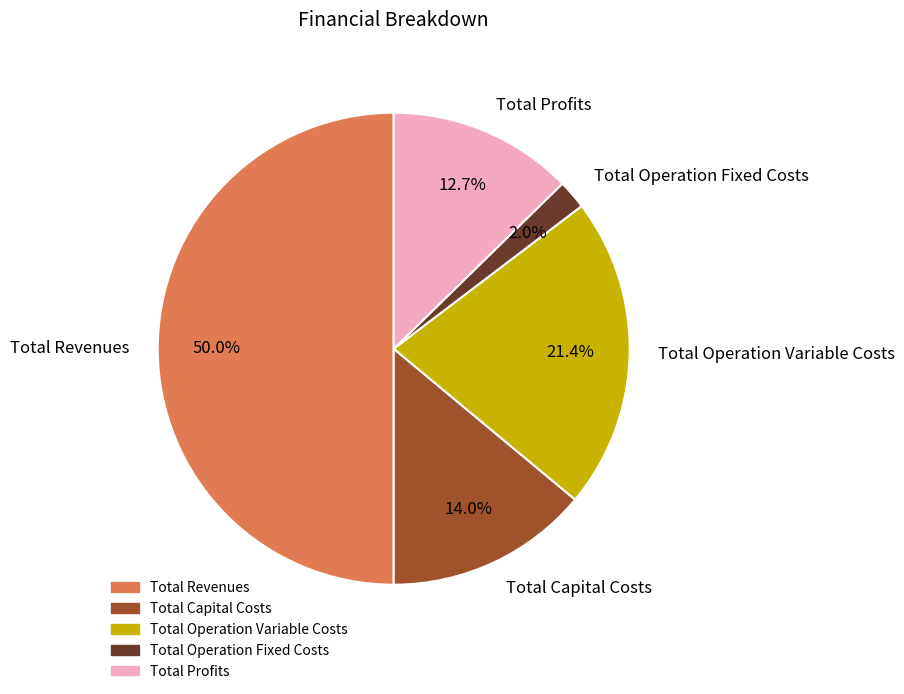

To the nearest percent, what percentage of the pie is Total Revenues?

50%